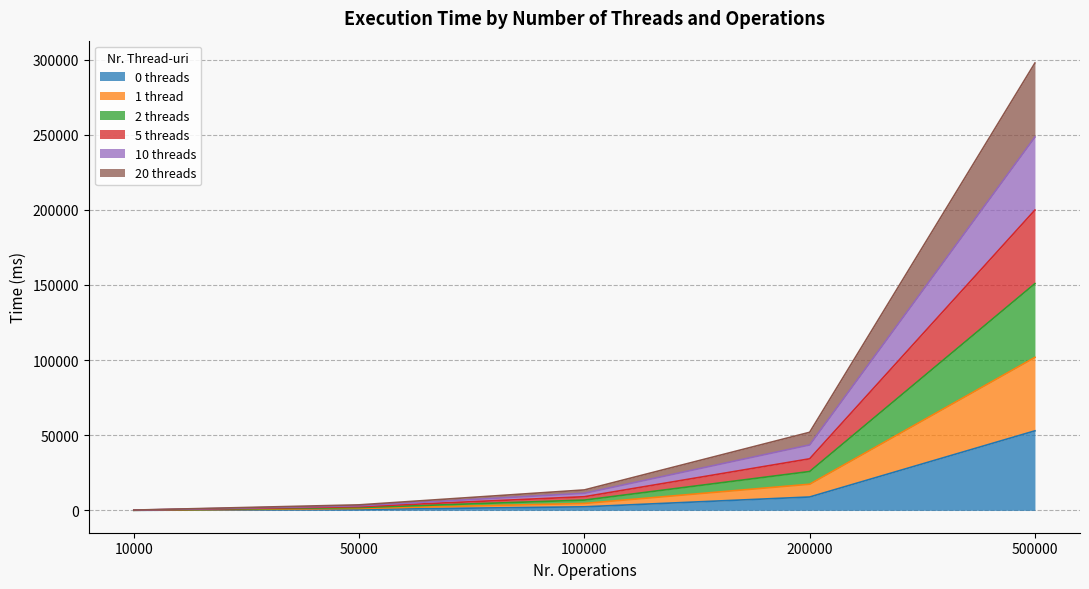

At which category is the sum across all series the highest?

500000